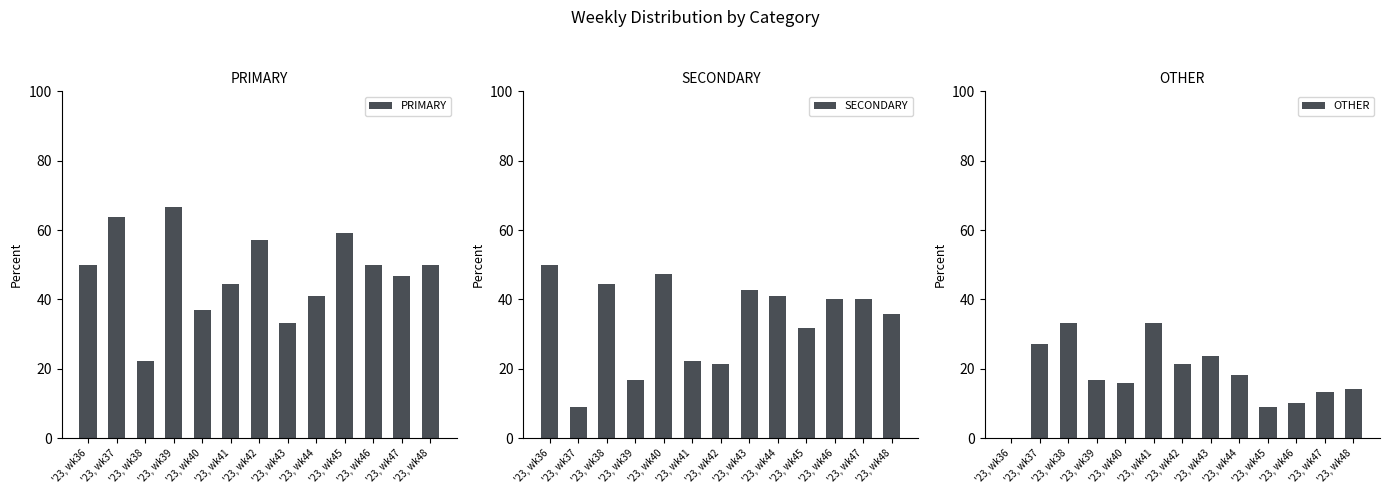

The value of SECONDARY at '23, wk36 is 50.0. True or false?

True